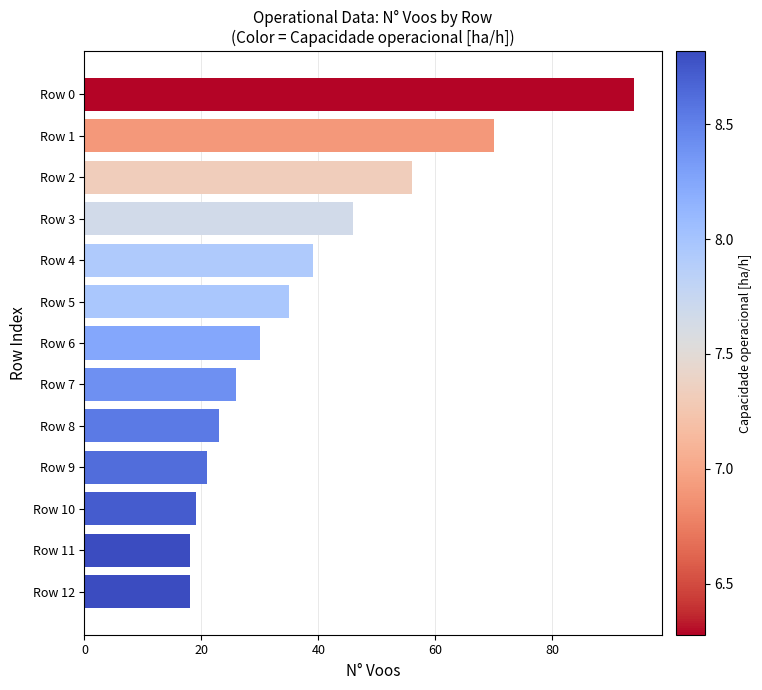

What is the ratio of the value at Row 0 to the value at Row 5?

2.7